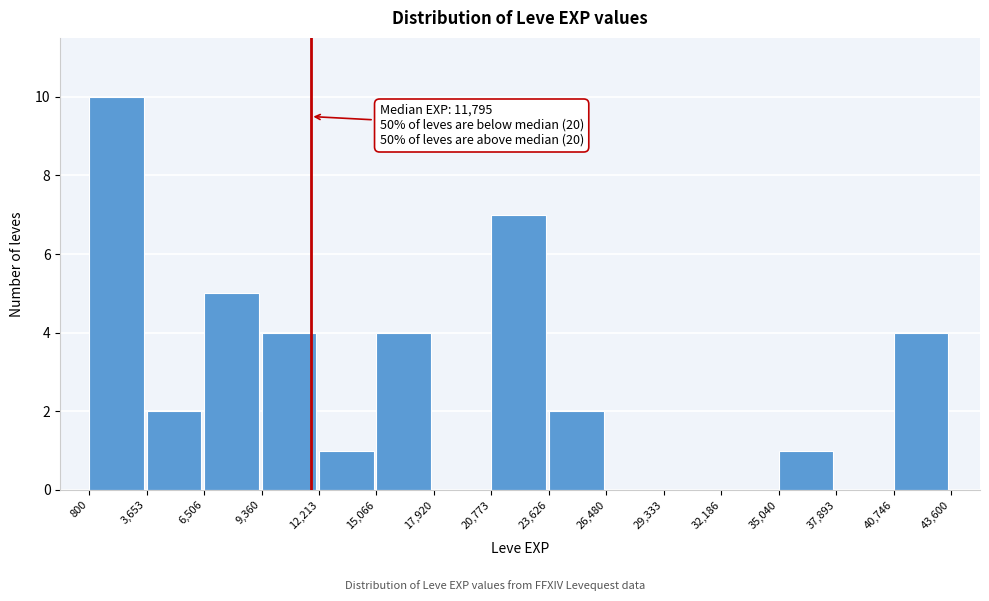

Over which range of the x-axis is the bar tallest?

800 to 3,653